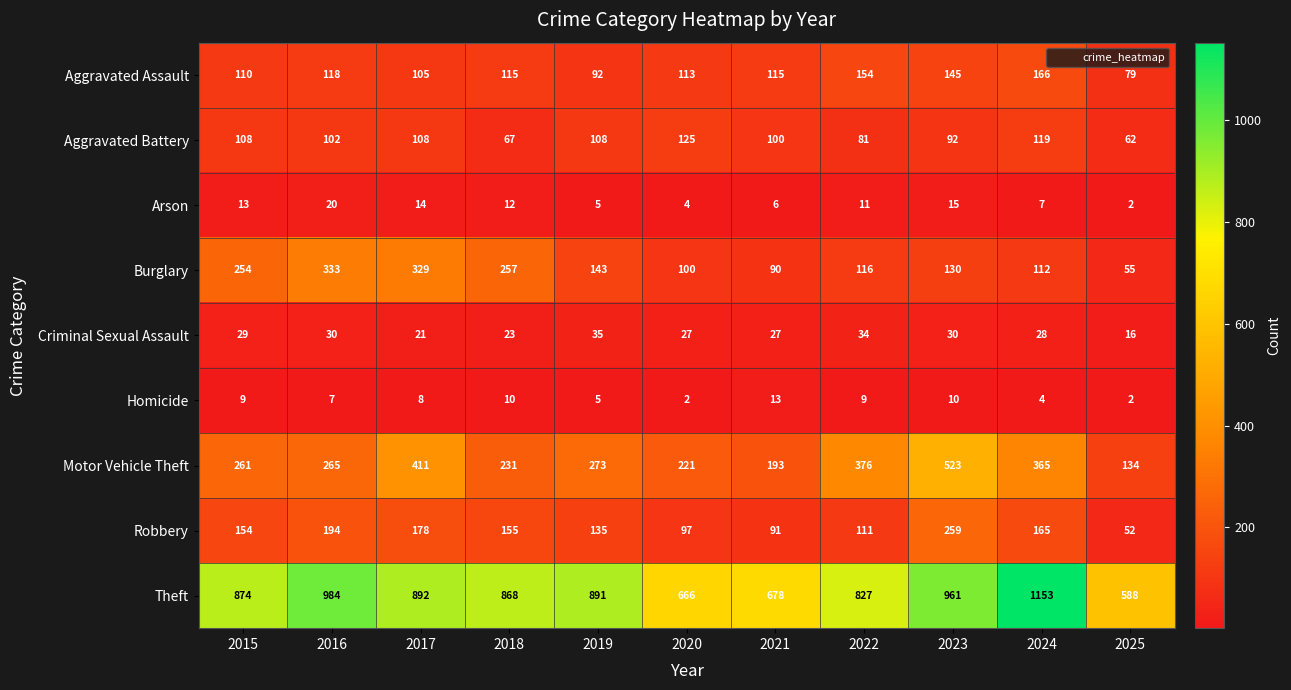

Which series has the largest range (max minus min)?

Theft